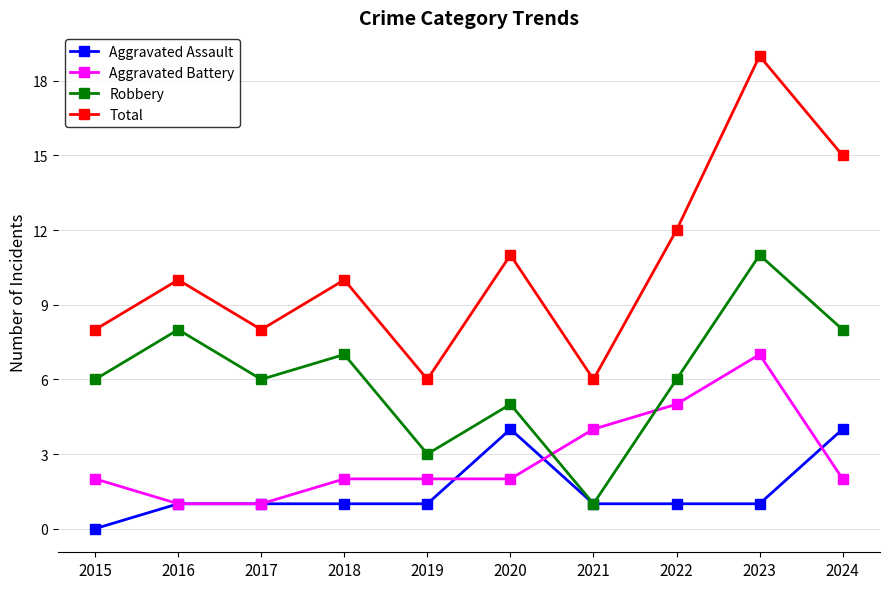

The Total series shows 15 at 2024. True or false?

True